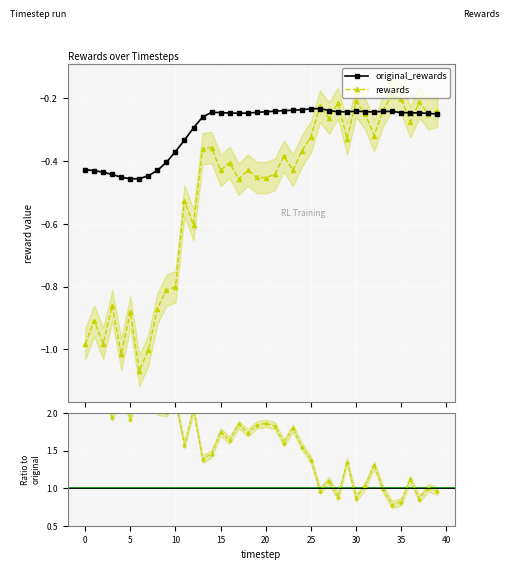

Which has a higher value, 40 or 32?

32